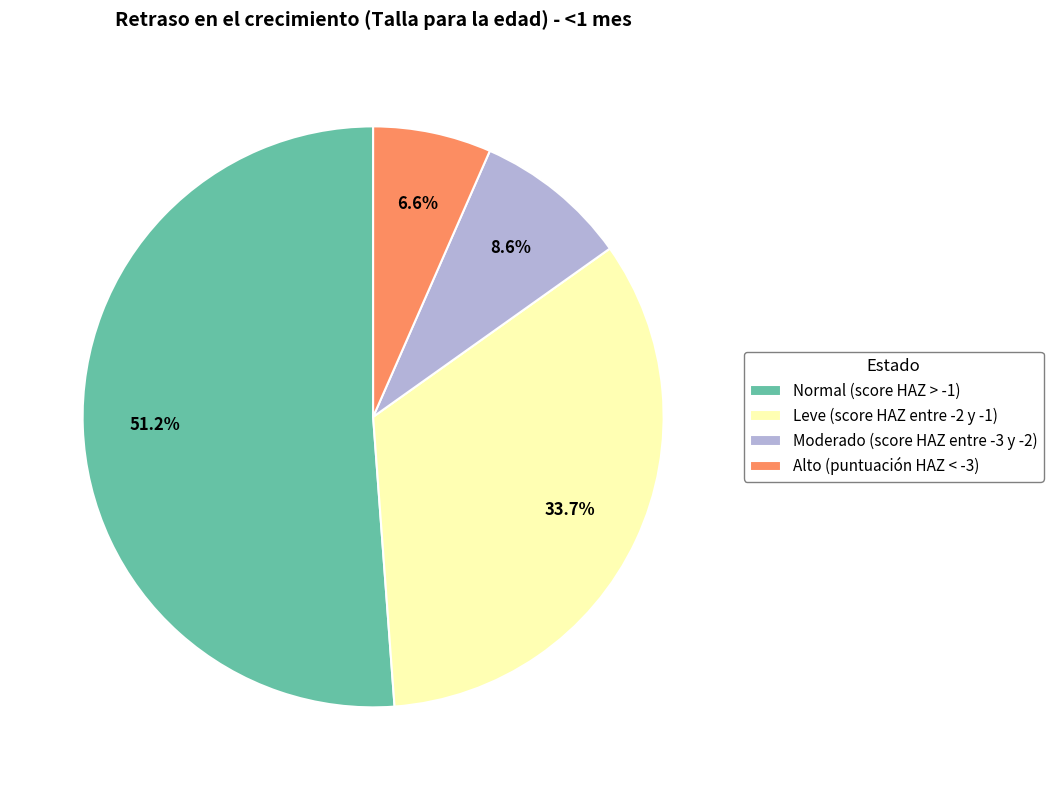

What percentage is the Moderado (score HAZ entre -3 y -2) slice, to the nearest percent?

9%